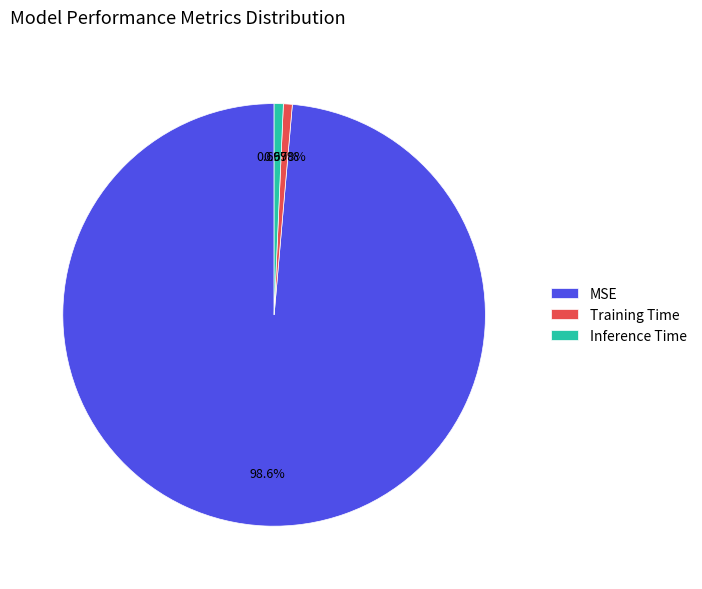

True or false: Training Time accounts for 1% of the total.

True